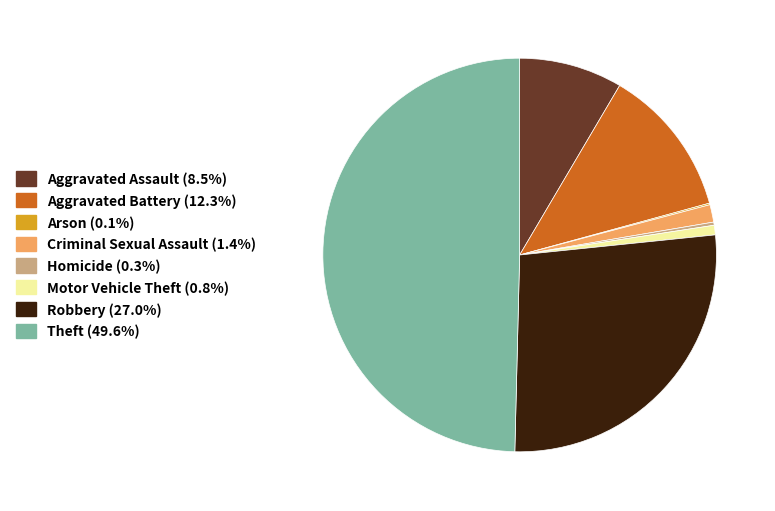

Is Criminal Sexual Assault the majority of the pie?

No